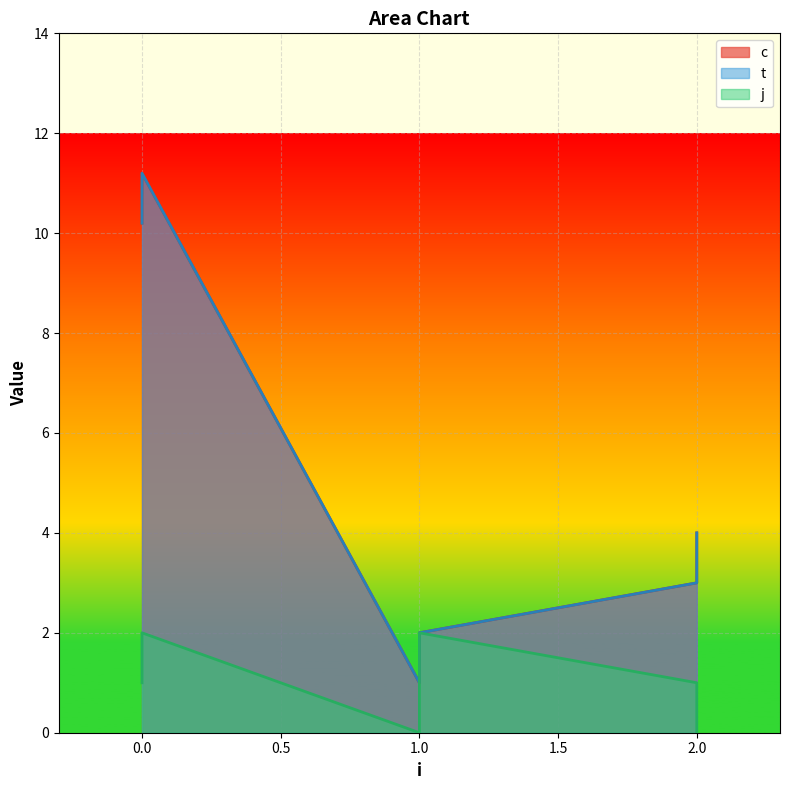

What is the average value of the j series?

1.0